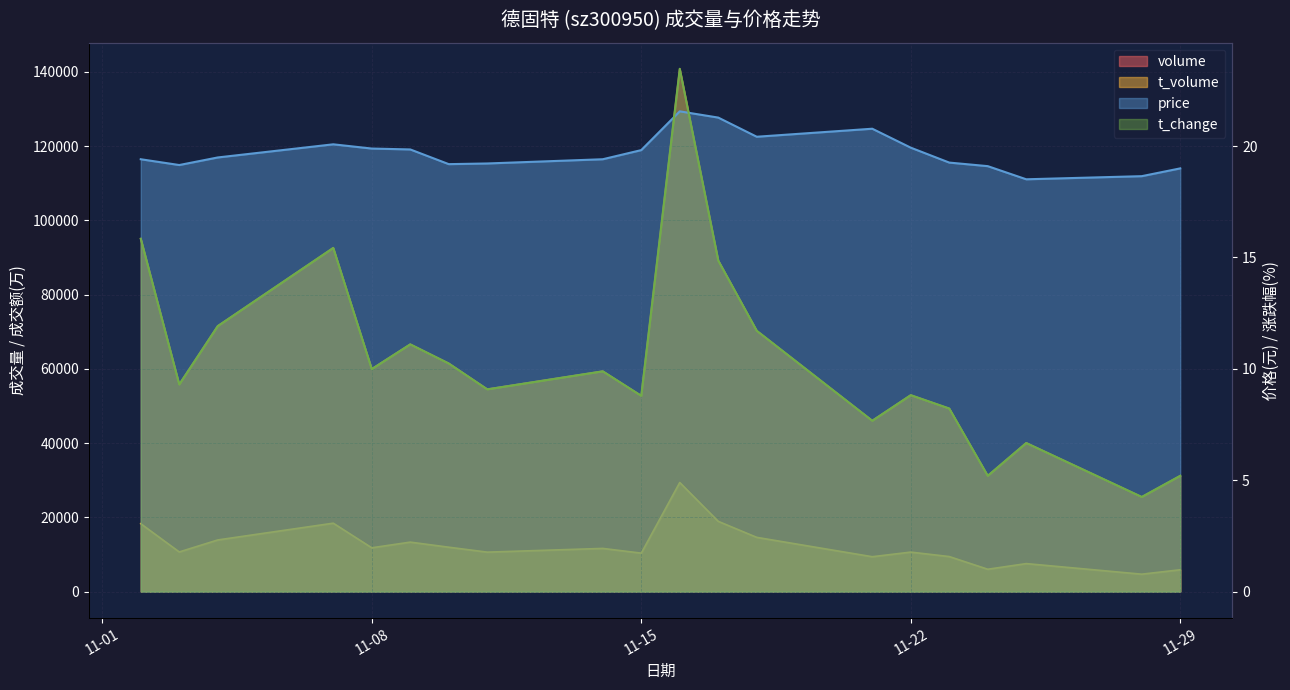

Is the value of t_change at 2022-11-24 greater than the value of t_volume at 2022-11-23?

No